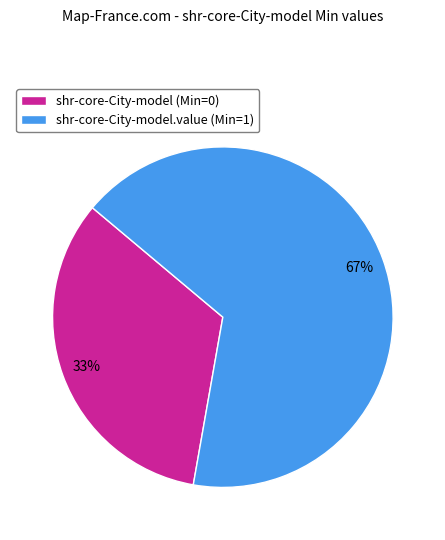

Which slice is the smallest?

shr-core-City-model (Min=0)